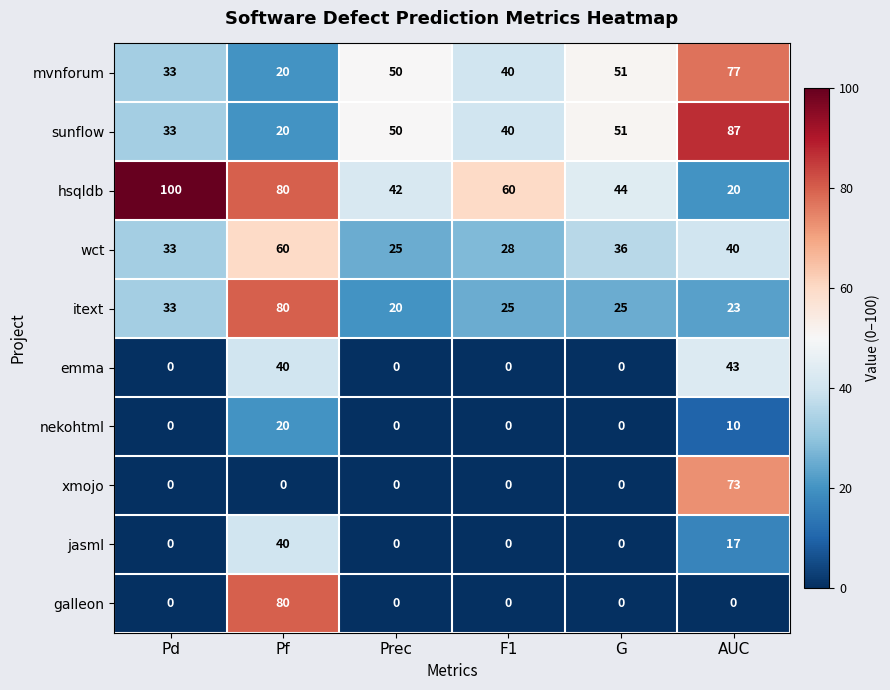

What is the difference between the nekohtml values at AUC and G?

10